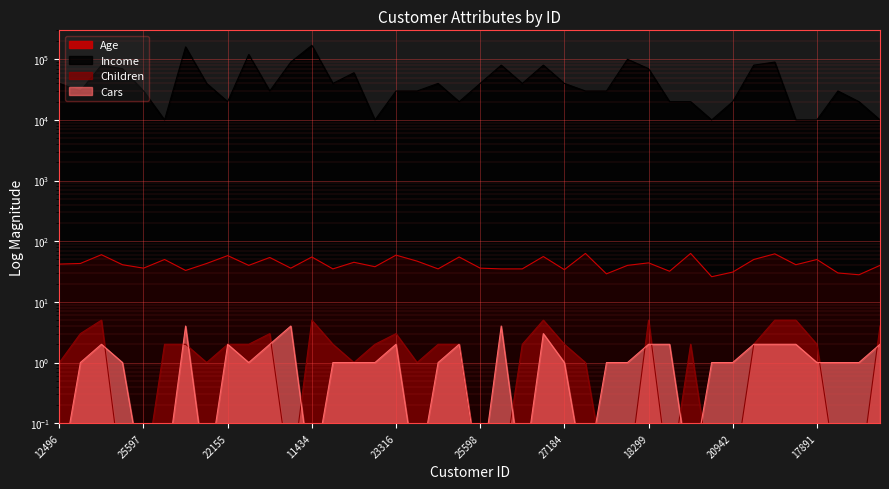

How many times do Cars and Children cross each other?

13